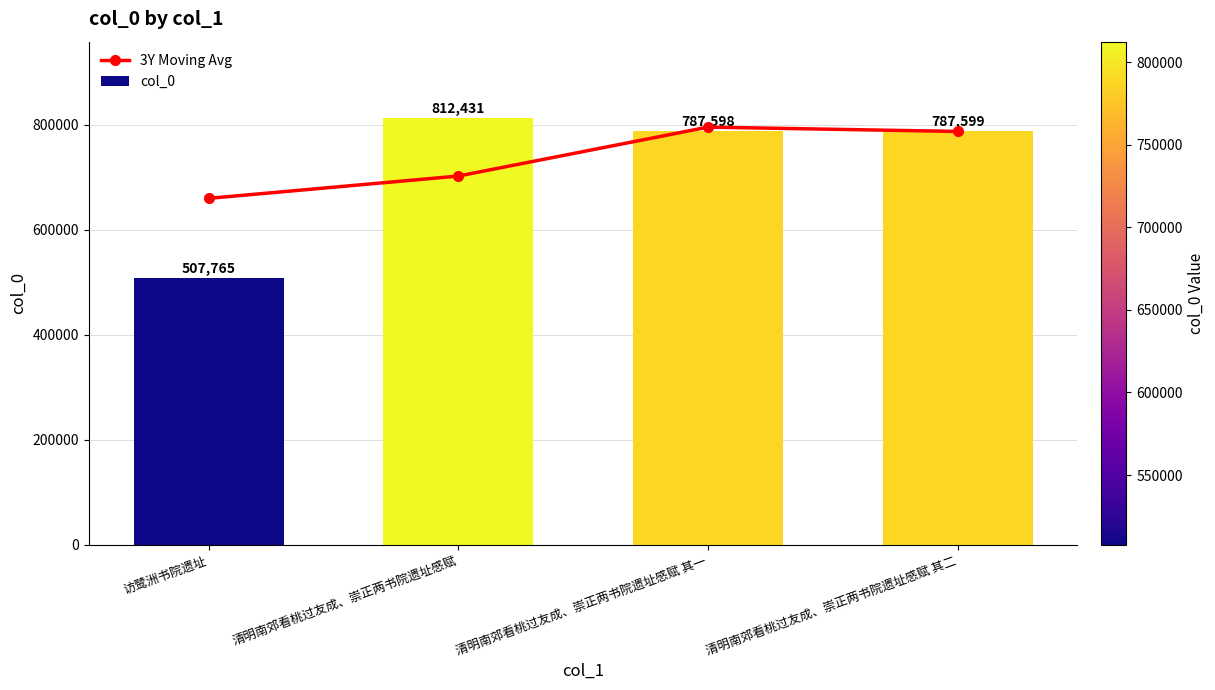

What position from the left is 访鹭洲书院遗址?

1